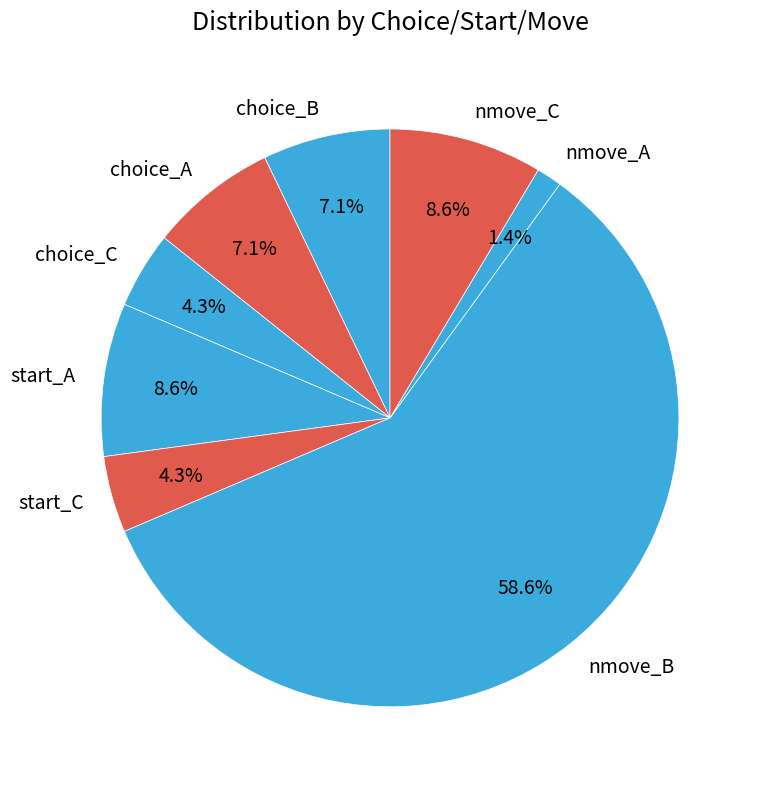

Is it true that choice_B is 7% of the pie?

True